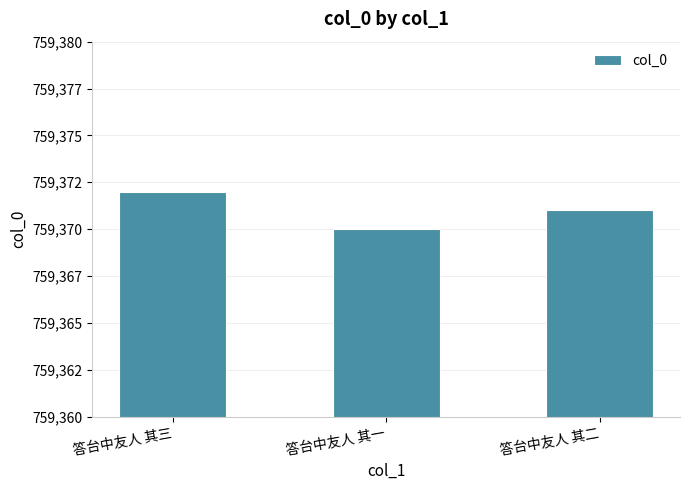

Are the bars horizontal?

No